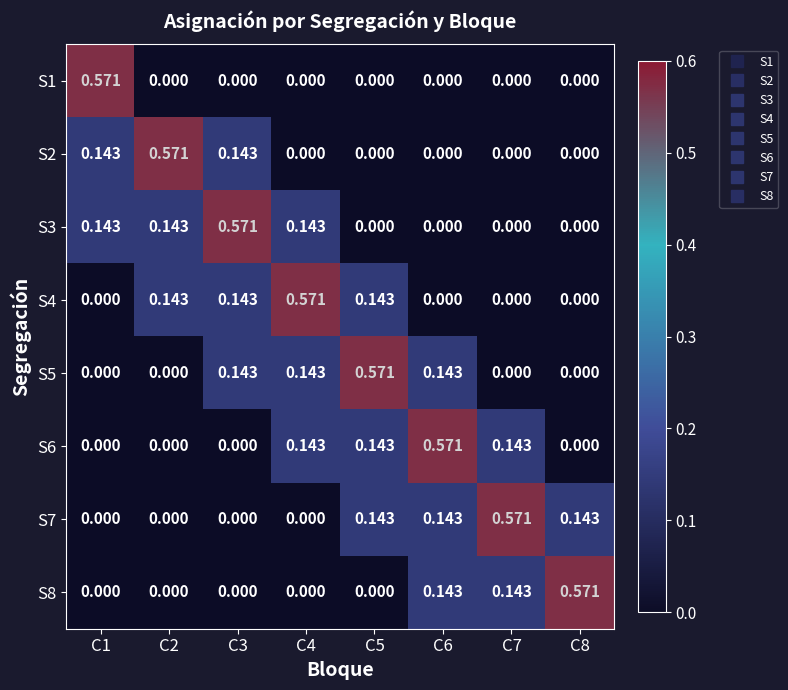

Is the value of S5 at C4 greater than the value of S8 at C4?

Yes